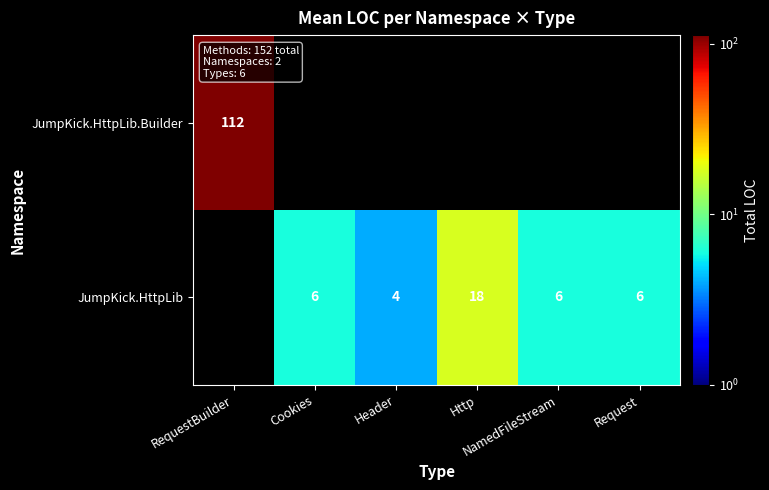

At how many categories does at least one series exceed 62?

1